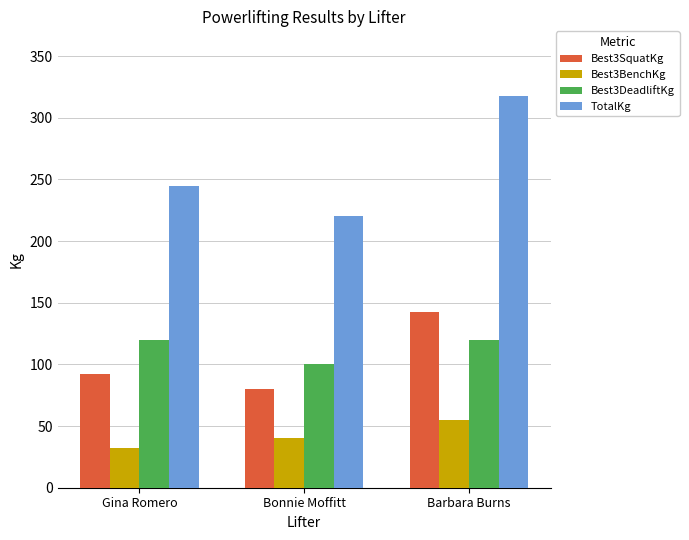

The value of Best3BenchKg at Gina Romero is 32.5. True or false?

True